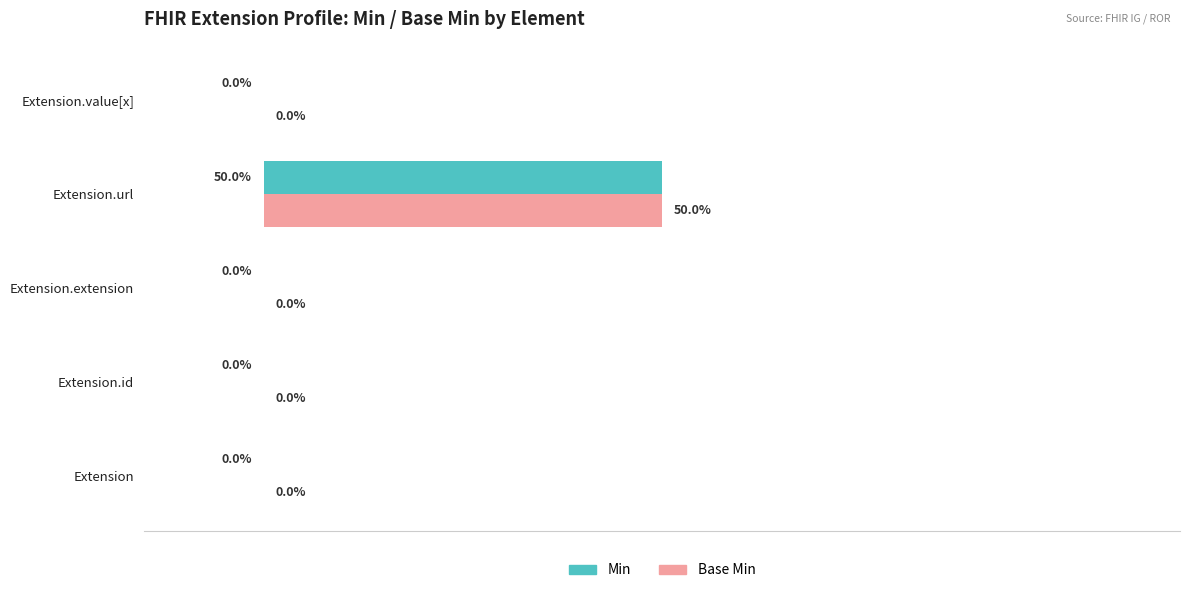

At which category is the sum across all series the highest?

Extension.url